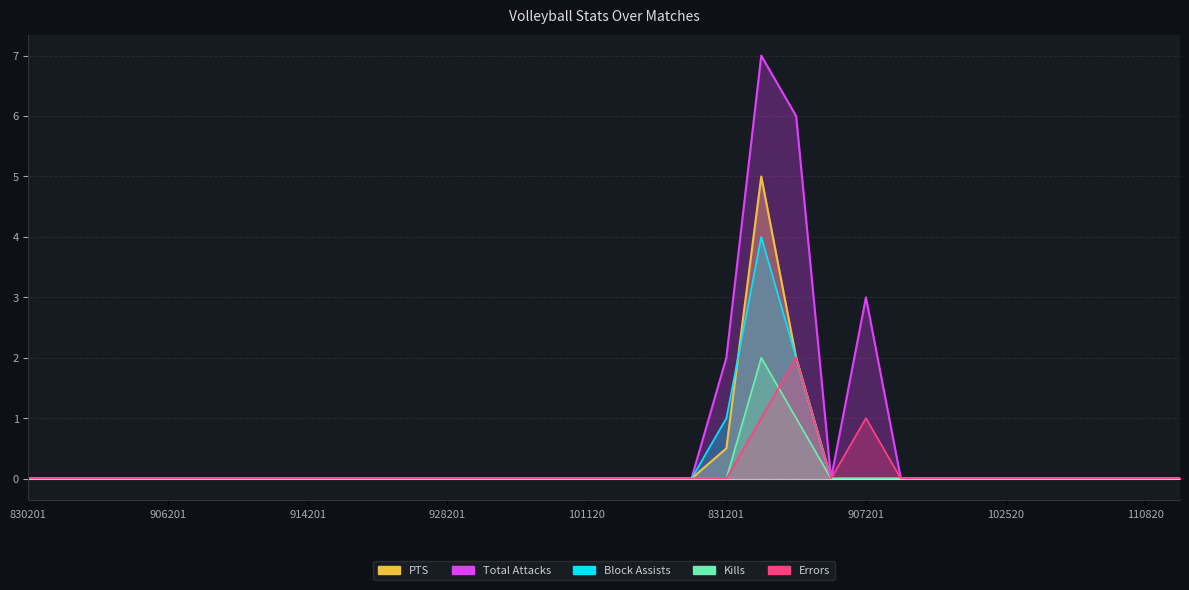

True or false: Errors and Total Attacks cross at least once.

False